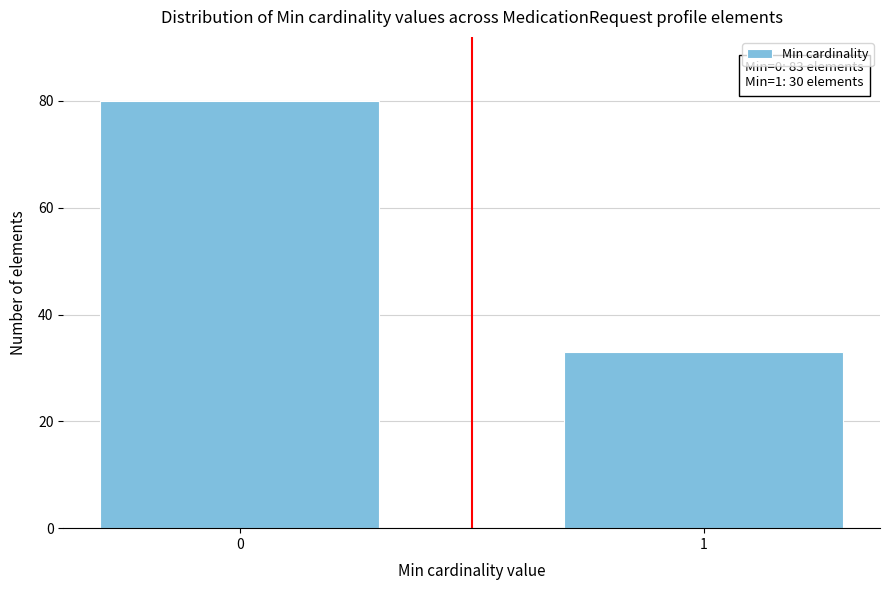

Reading left to right, transcribe all the data shown in this chart.

0=80	1=33